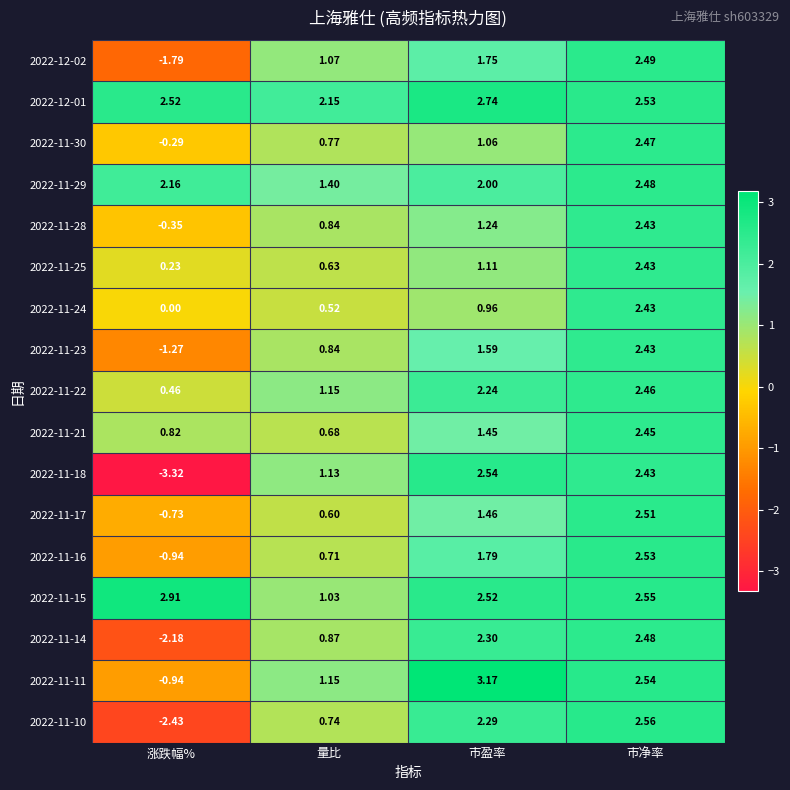

Is the value of 2022-12-02 at 市盈率 greater than the value of 2022-11-25 at 涨跌幅%?

Yes